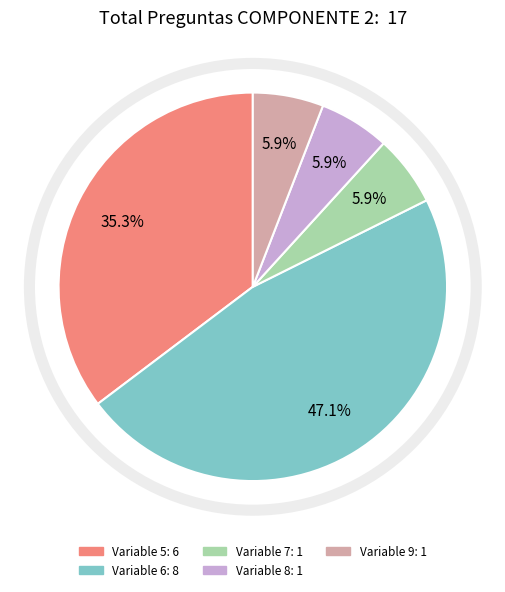

Is Variable 8 the majority of the pie?

No